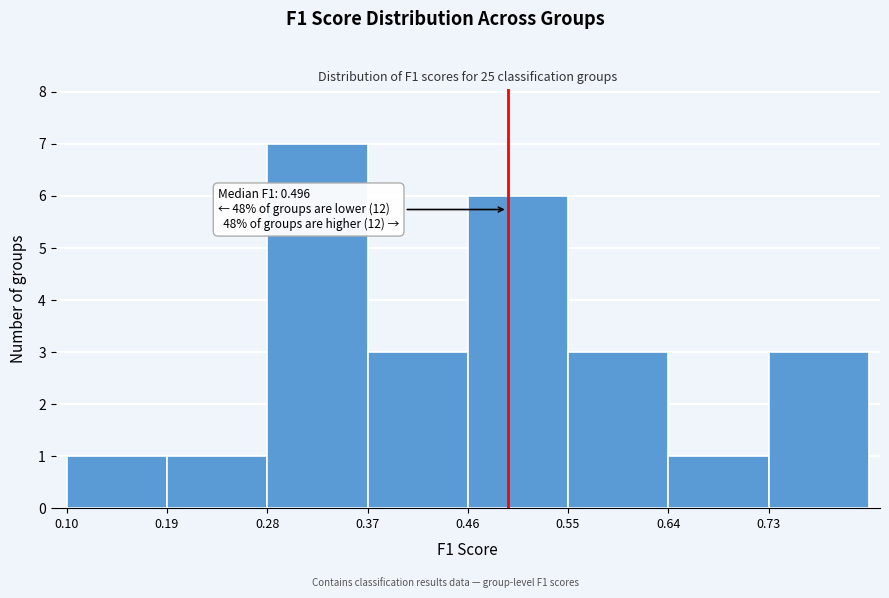

Which range on the x-axis has the tallest bar?

0.28 to 0.37